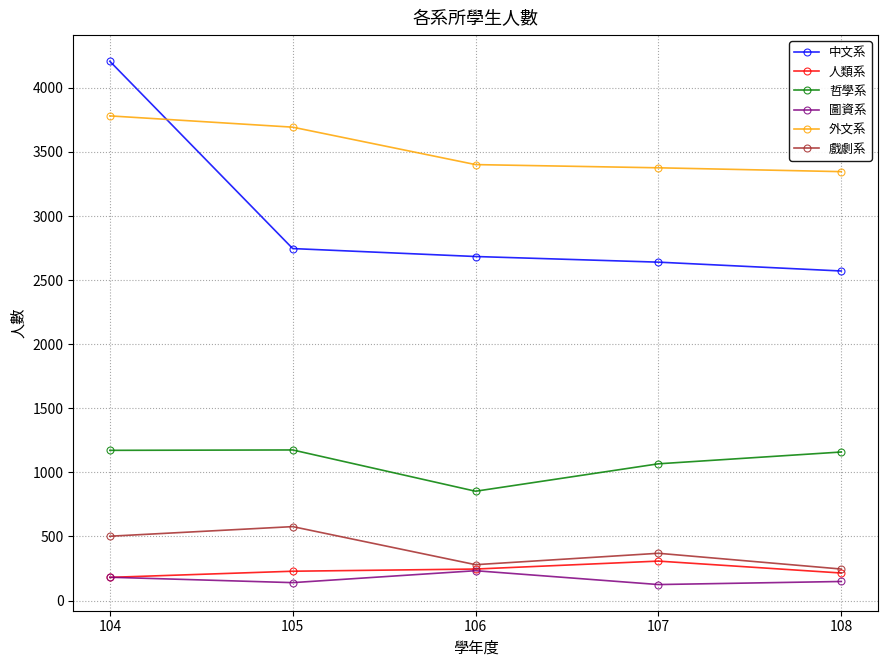

The value of 中文系 at 107 is 1098. True or false?

False